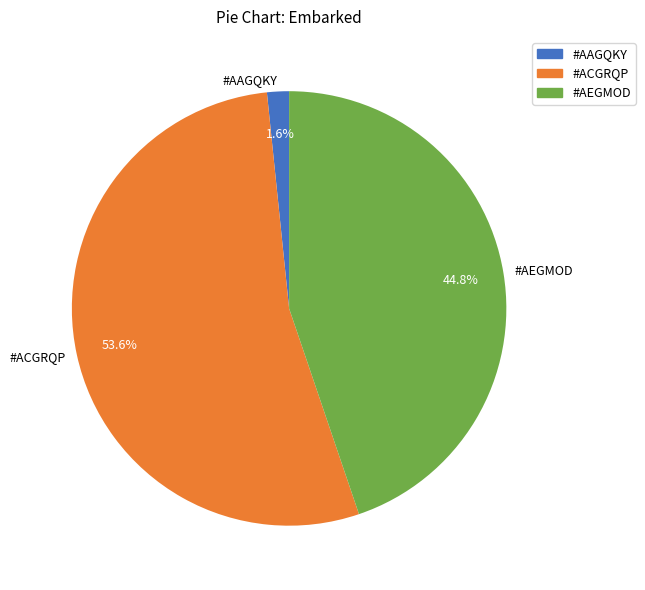

Count the number of slices in the pie.

3